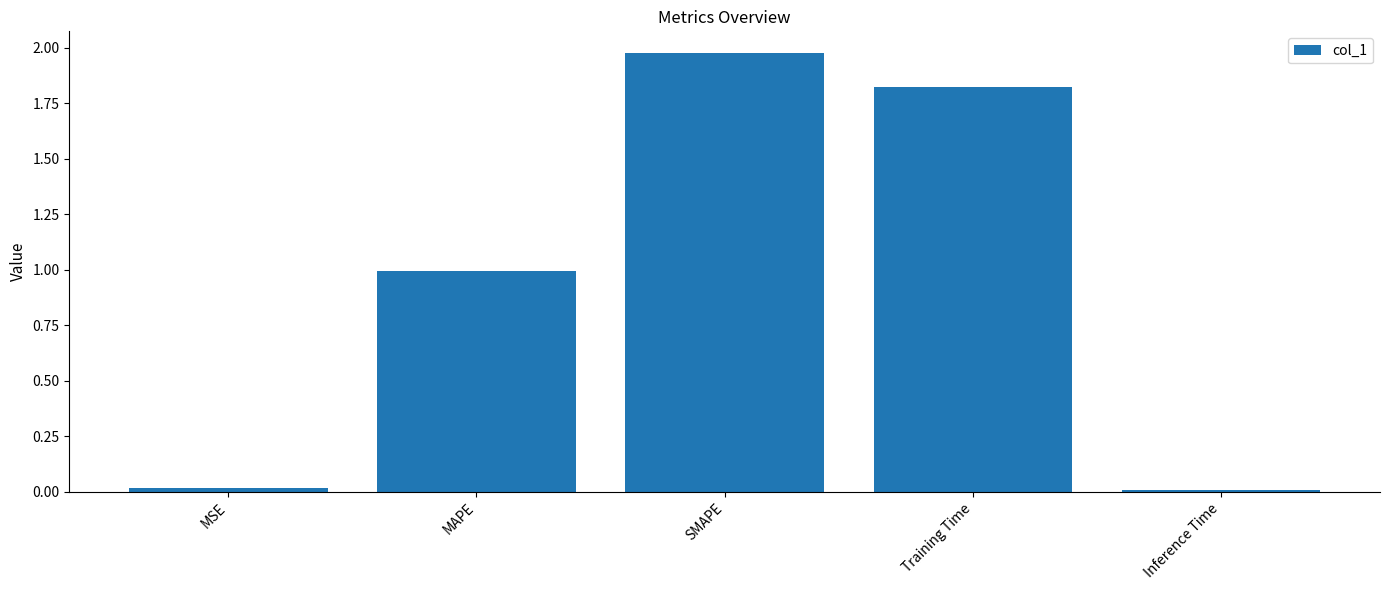

Count the number of data series in this chart.

1